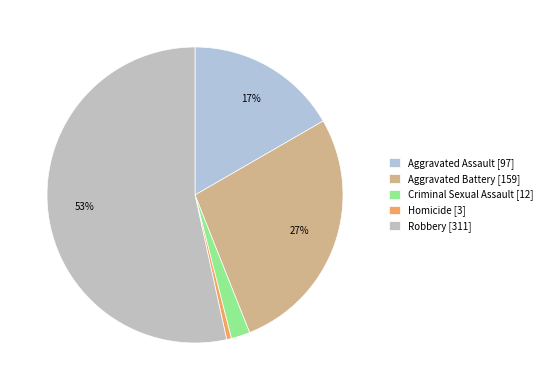

Count the number of slices in the pie.

5